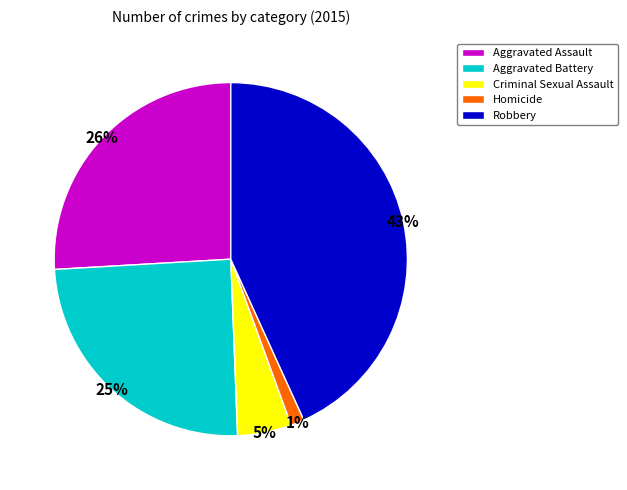

Between Aggravated Battery and Criminal Sexual Assault, which is larger?

Aggravated Battery